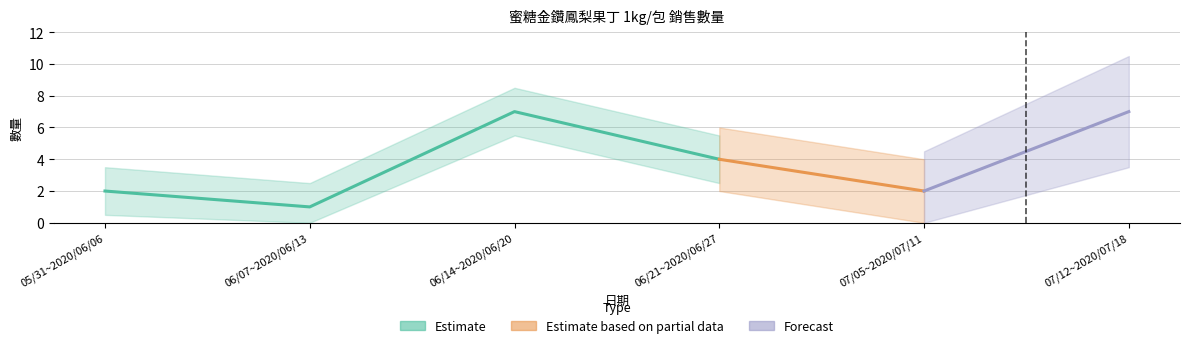

Reading left to right, transcribe all the data shown in this chart.

2020/05/31~2020/06/06=2	2020/06/07~2020/06/13=1	2020/06/14~2020/06/20=7	2020/06/21~2020/06/27=4	2020/07/05~2020/07/11=2	2020/07/12~2020/07/18=7